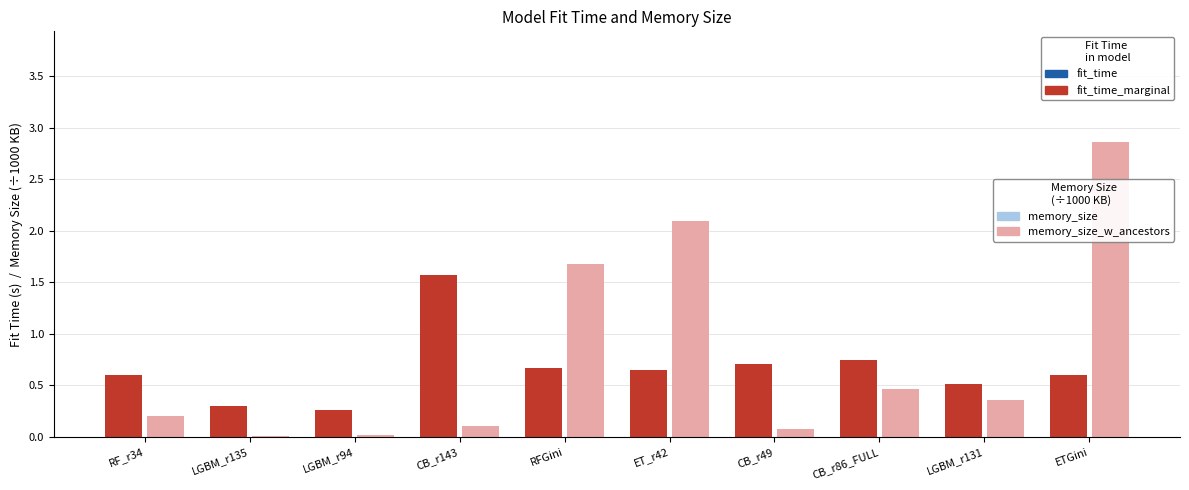

At which category does the chart reach its peak across all series?

ETGini